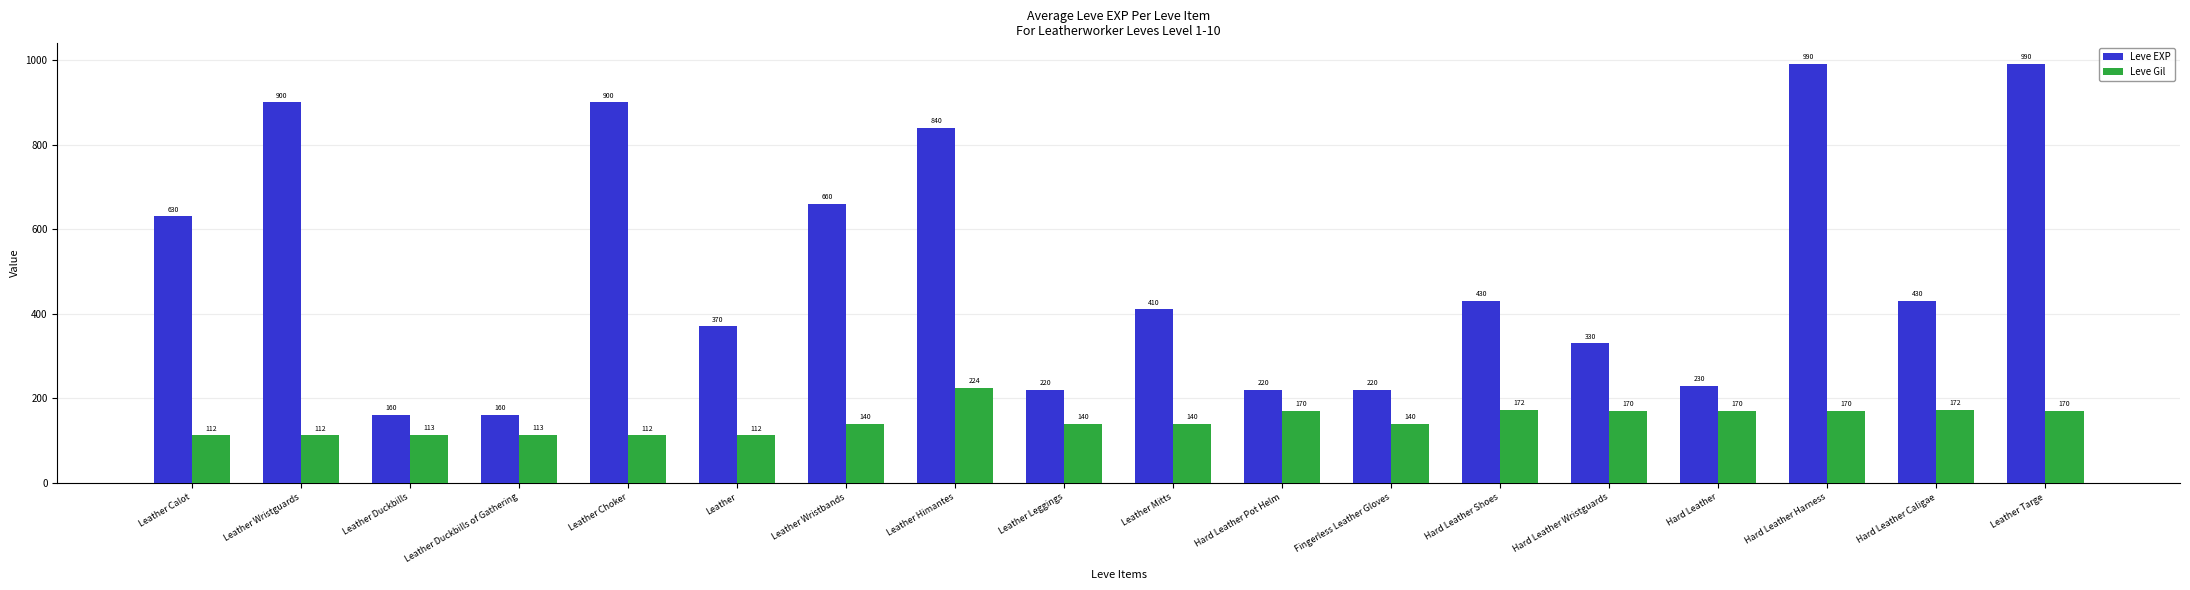

What is the maximum value for Leve Gil?

224